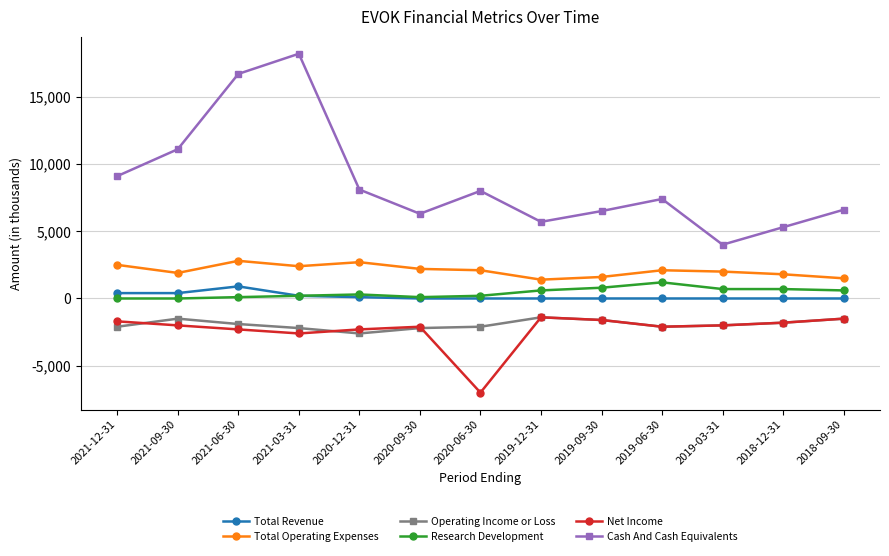

Which label corresponds to the smallest value in the chart?

2020-06-30